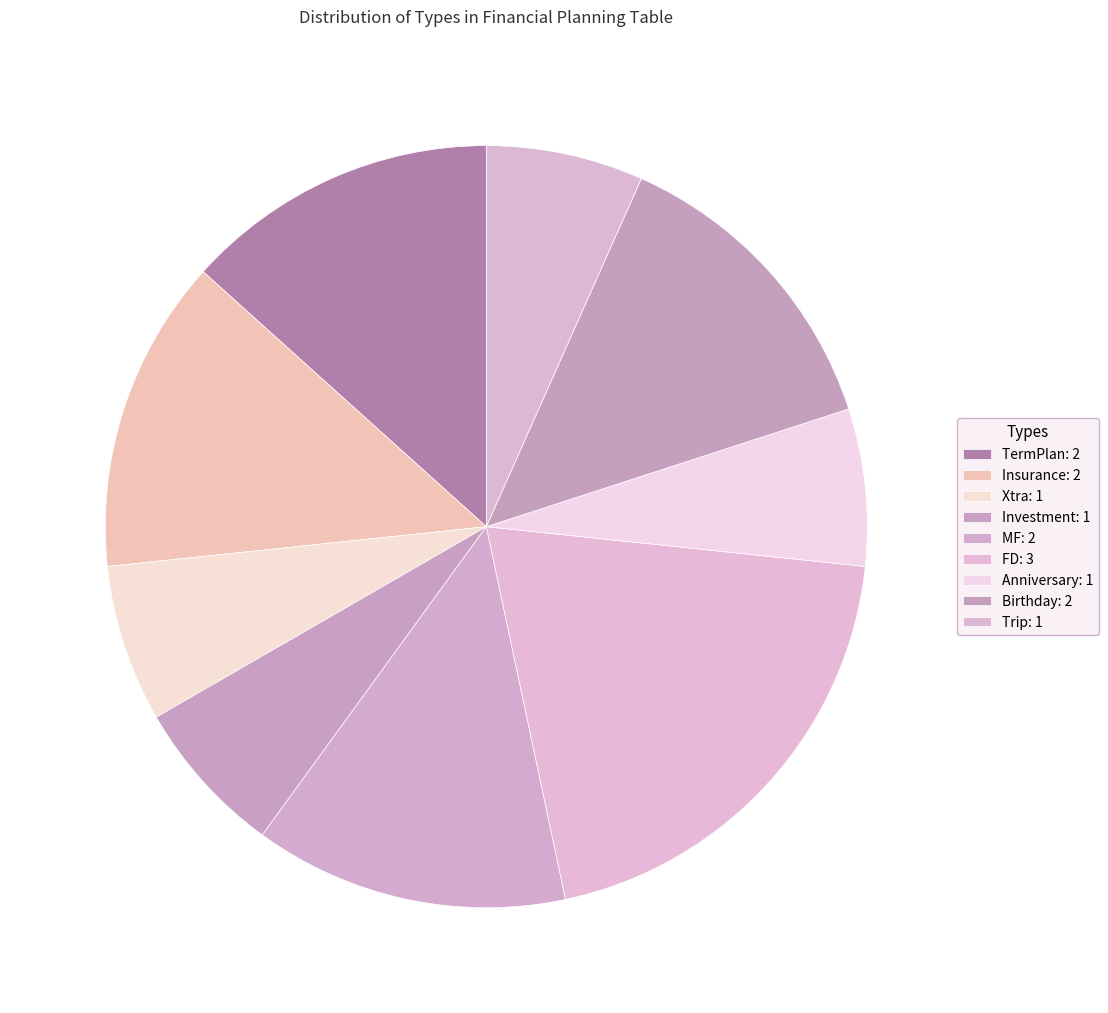

Is there a majority slice in this chart?

No